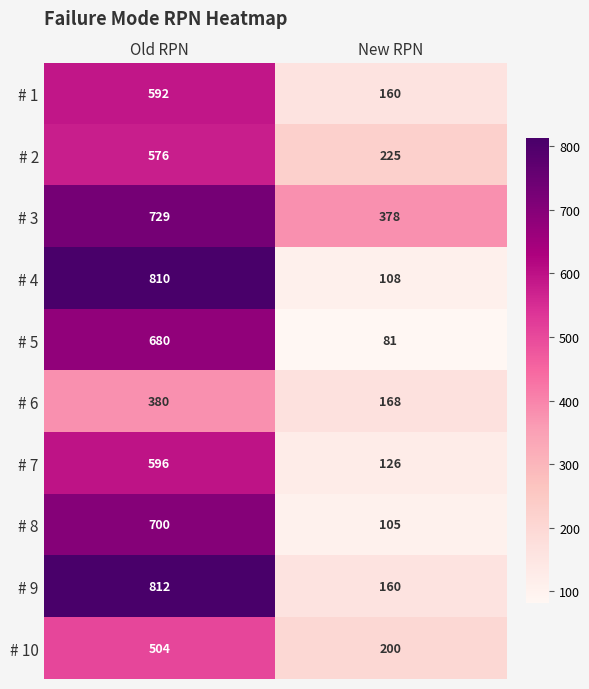

At how many categories does at least one series exceed 522?

1